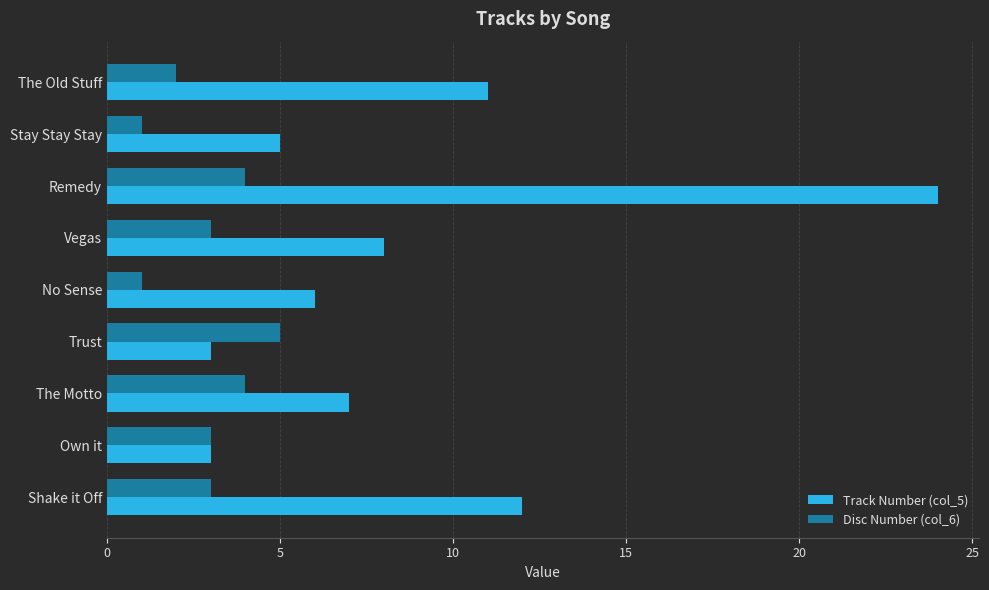

Which series has the largest total across all categories?

Track Number (col_5)